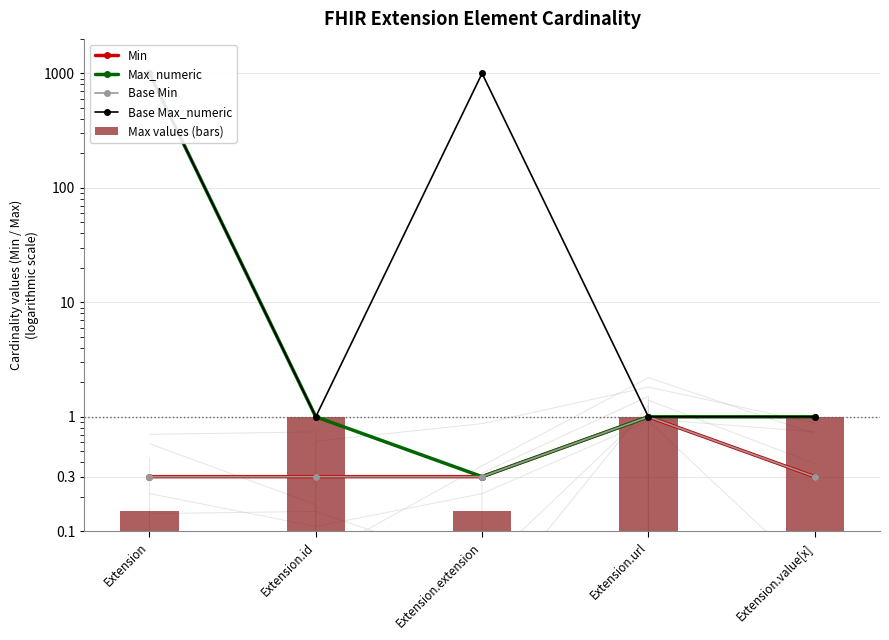

What is the average value of the Max_numeric series?

200.5